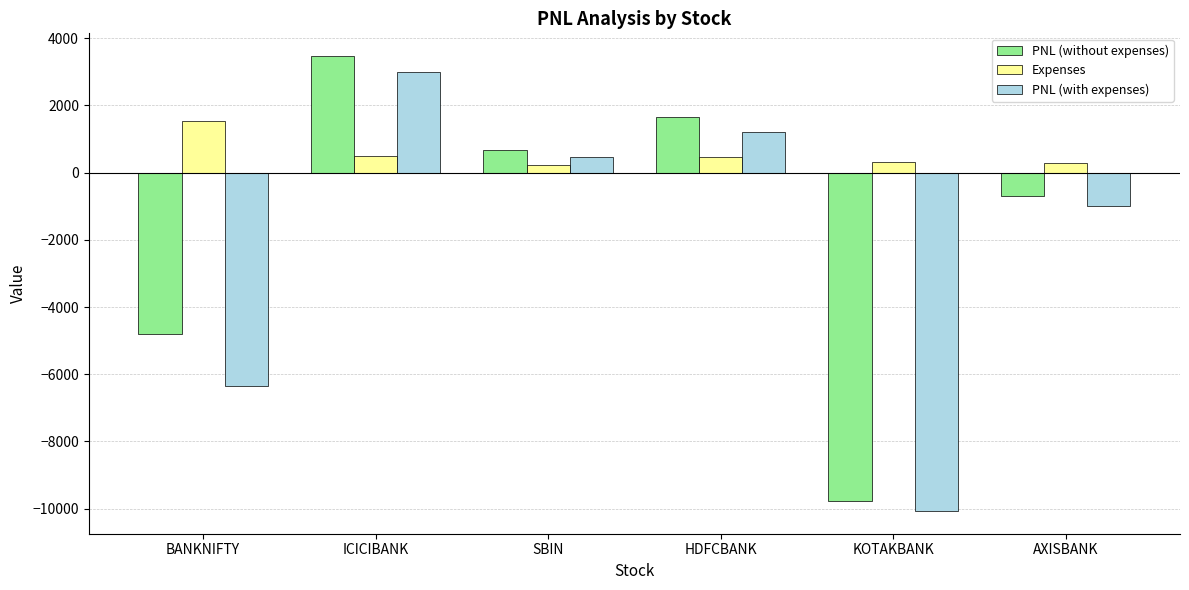

Rank the categories by PNL (without expenses) value from highest to lowest.

ICICIBANK, HDFCBANK, SBIN, AXISBANK, BANKNIFTY, KOTAKBANK